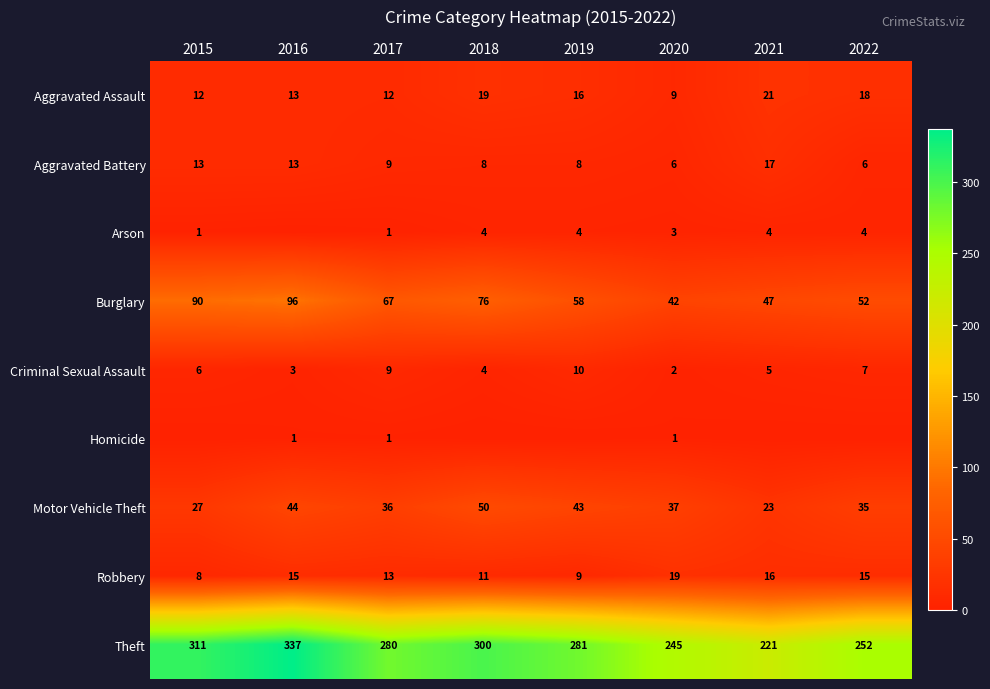

What is the difference between the highest and lowest values at 2020?

244